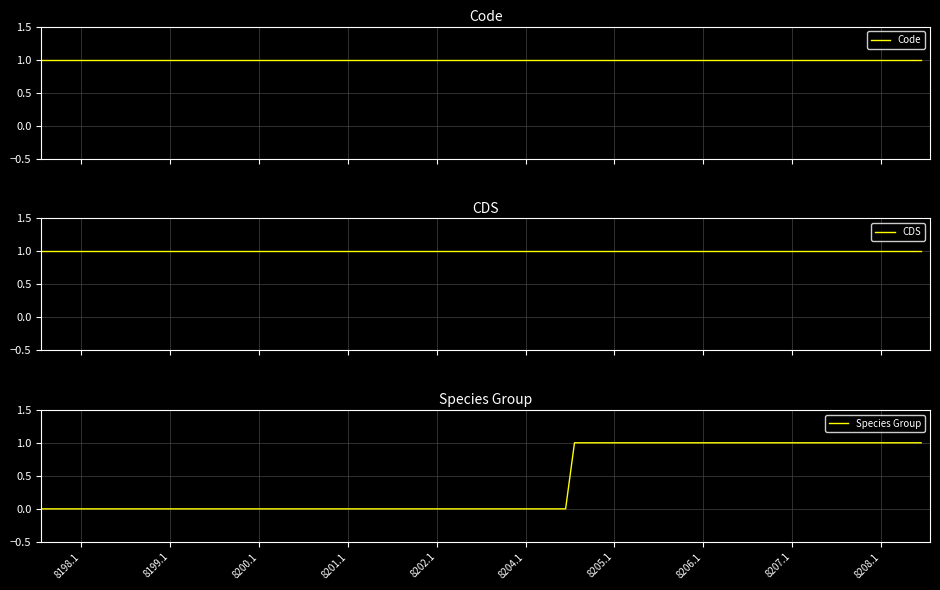

What is the greatest value displayed?

1